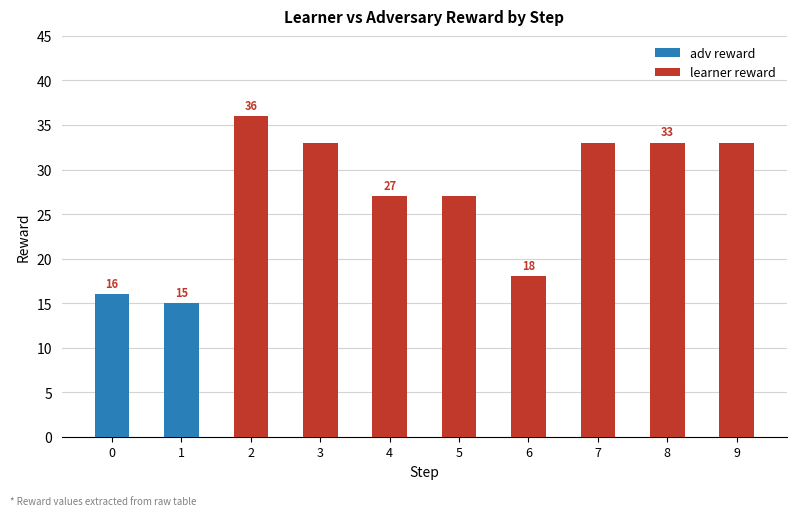

Rank the series by their average value, from highest to lowest.

learner reward, adv reward